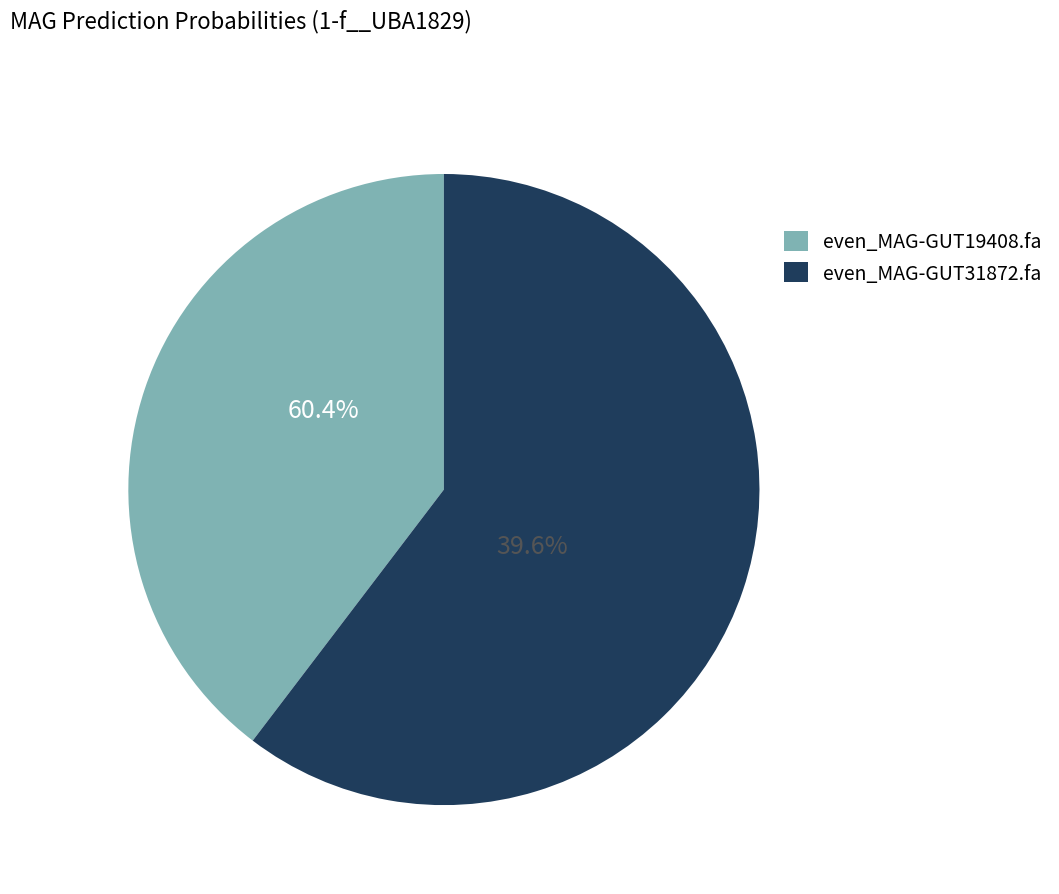

What percentage is the even_MAG-GUT19408.fa slice, to the nearest percent?

40%